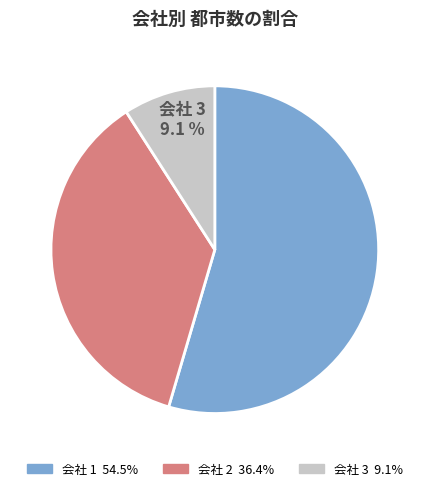

Which category has the biggest portion of the pie?

会社 1